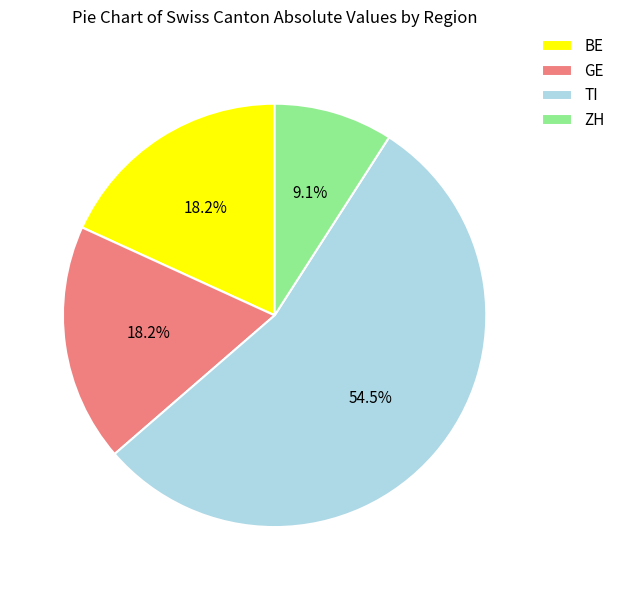

Count the number of slices in the pie.

4